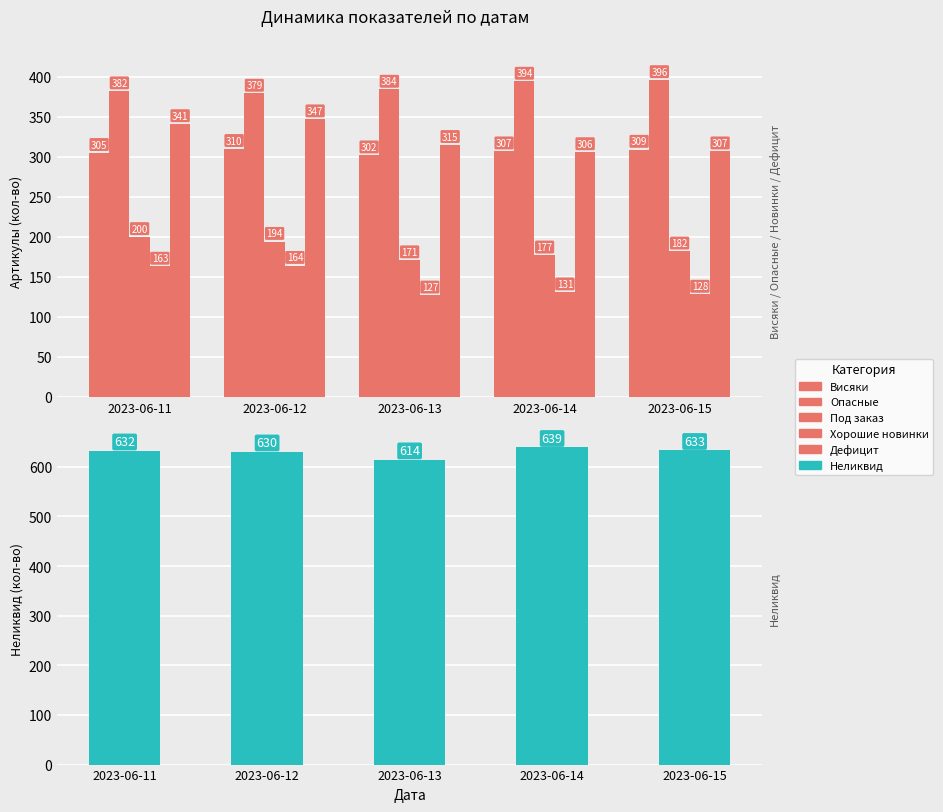

What are all the series names shown in the legend?

Висяки, Опасные, Под заказ, Хорошие новинки, Дефицит, Неликвид